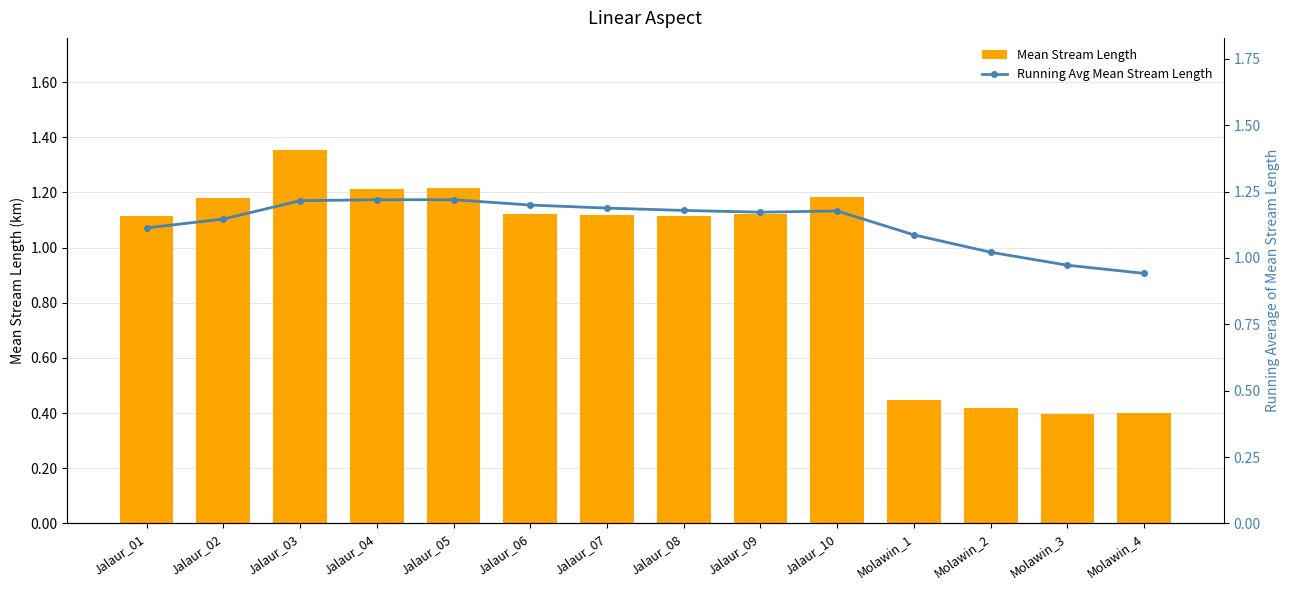

Reading left to right, extract all data points from this chart.

Mean Stream Length: Jalaur_01=1.1	Jalaur_02=1.2	Jalaur_03=1.4	Jalaur_04=1.2	Jalaur_05=1.2	Jalaur_06=1.1	Jalaur_07=1.1	Jalaur_08=1.1	Jalaur_09=1.1	Jalaur_10=1.2	Molawin_1=0.4	Molawin_2=0.4	Molawin_3=0.4	Molawin_4=0.4
Running Avg Mean Stream Length: Jalaur_01=1.1	Jalaur_02=1.1	Jalaur_03=1.2	Jalaur_04=1.2	Jalaur_05=1.2	Jalaur_06=1.2	Jalaur_07=1.2	Jalaur_08=1.2	Jalaur_09=1.2	Jalaur_10=1.2	Molawin_1=1.1	Molawin_2=1.0	Molawin_3=1.0	Molawin_4=0.9